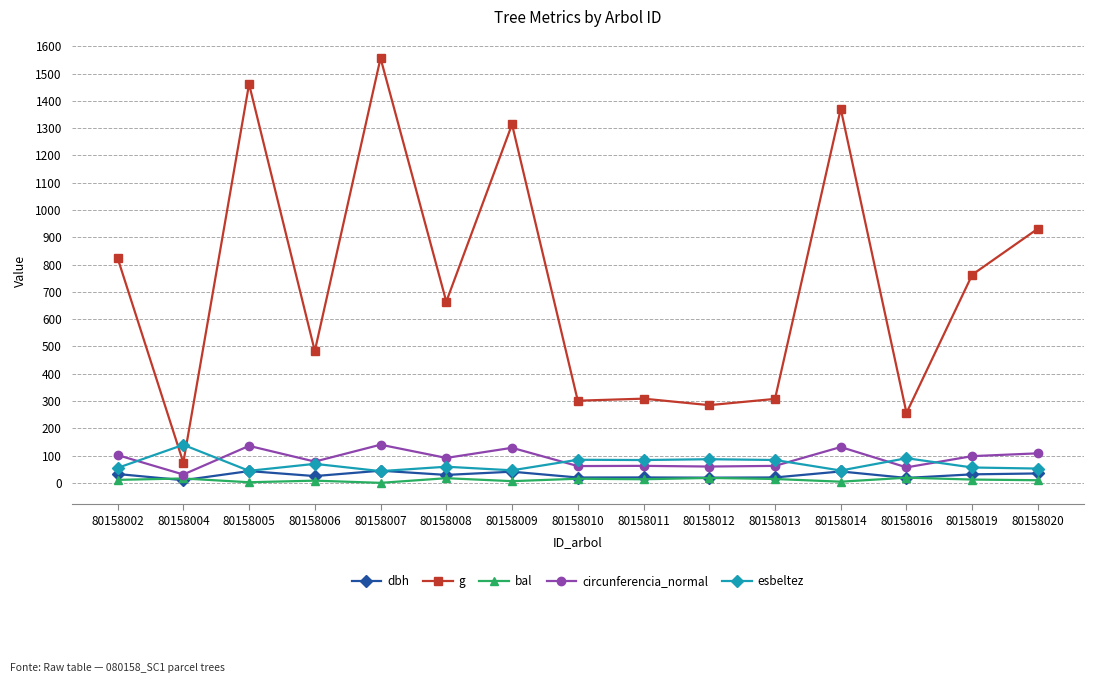

What is the spread (max minus min) of values at 80158004?

129.6